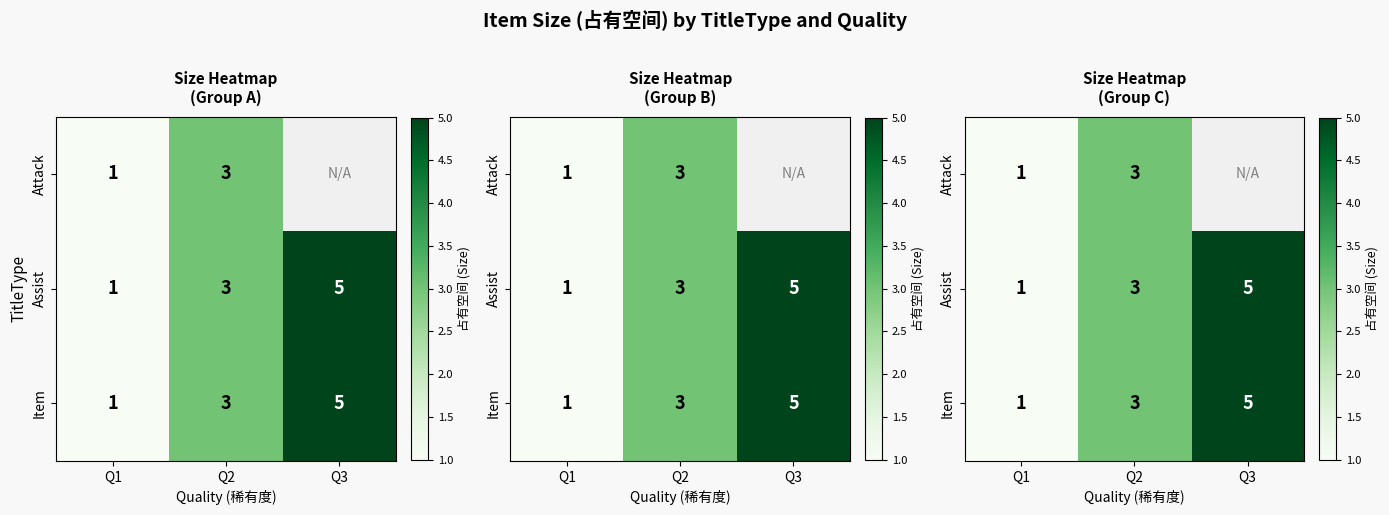

How many series are shown in this chart?

3